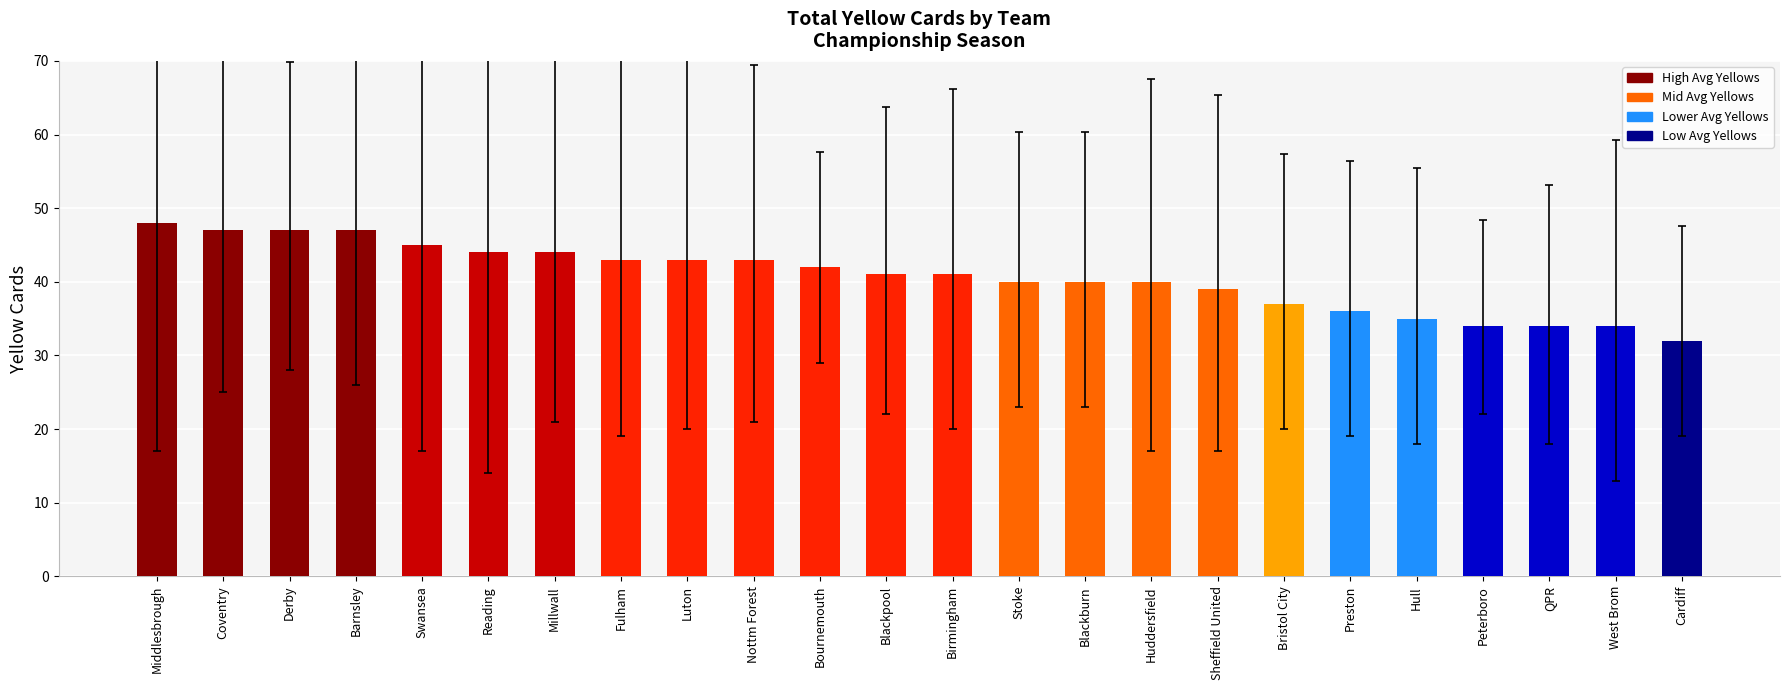

True or false: the data shows 62 at Birmingham.

False